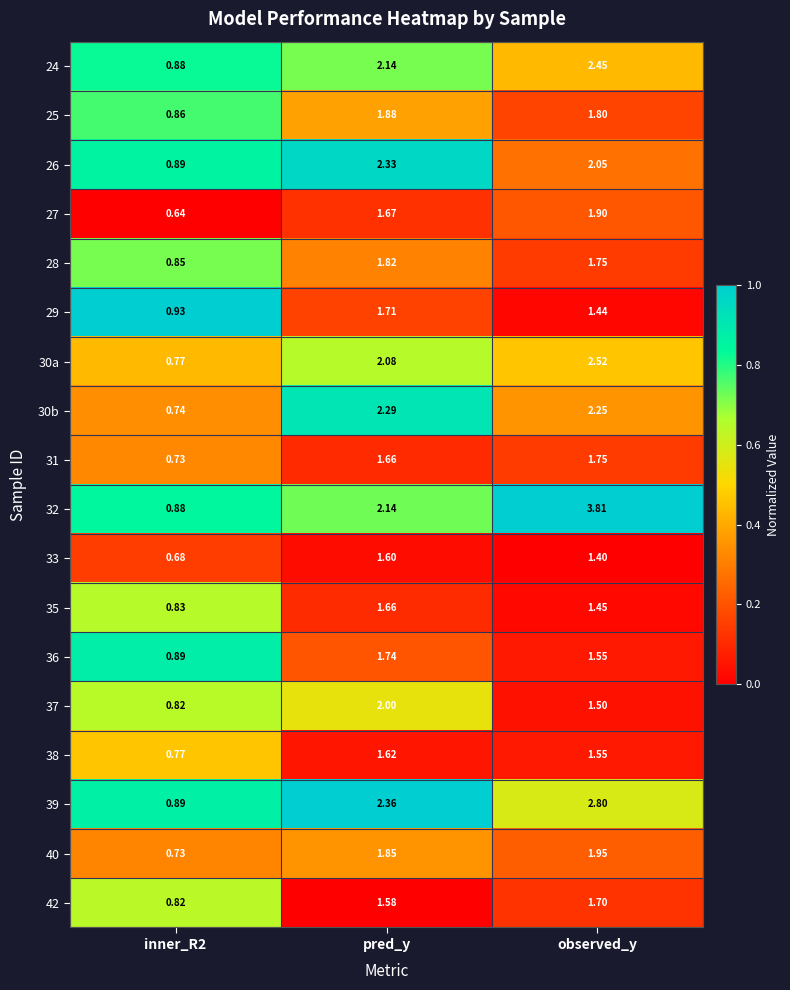

At which category is the sum across all series the highest?

observed_y